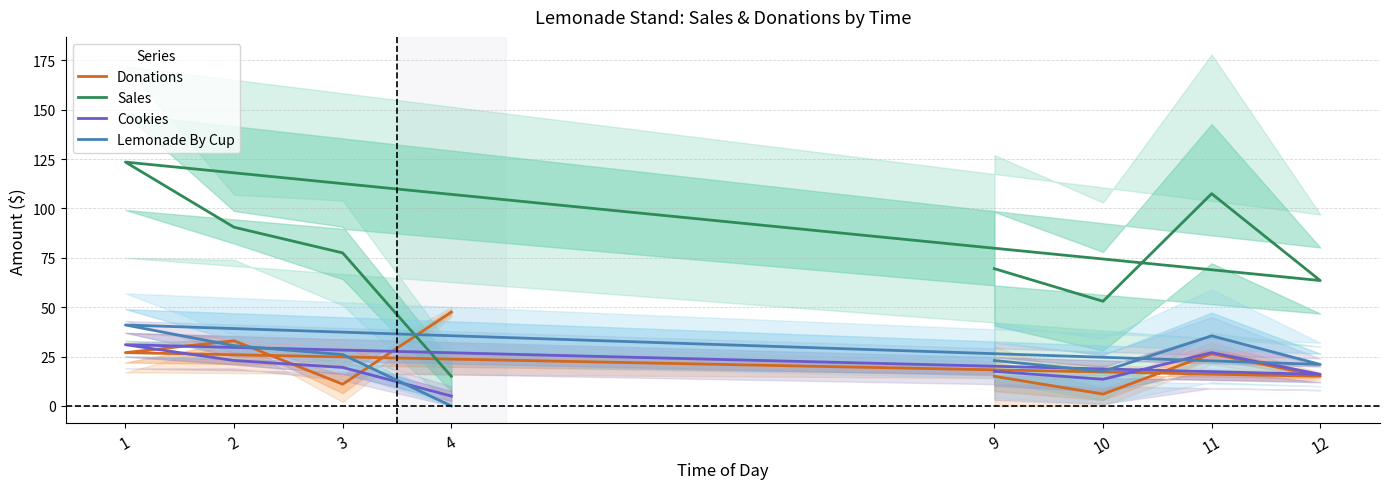

How many data points does each series have?

8